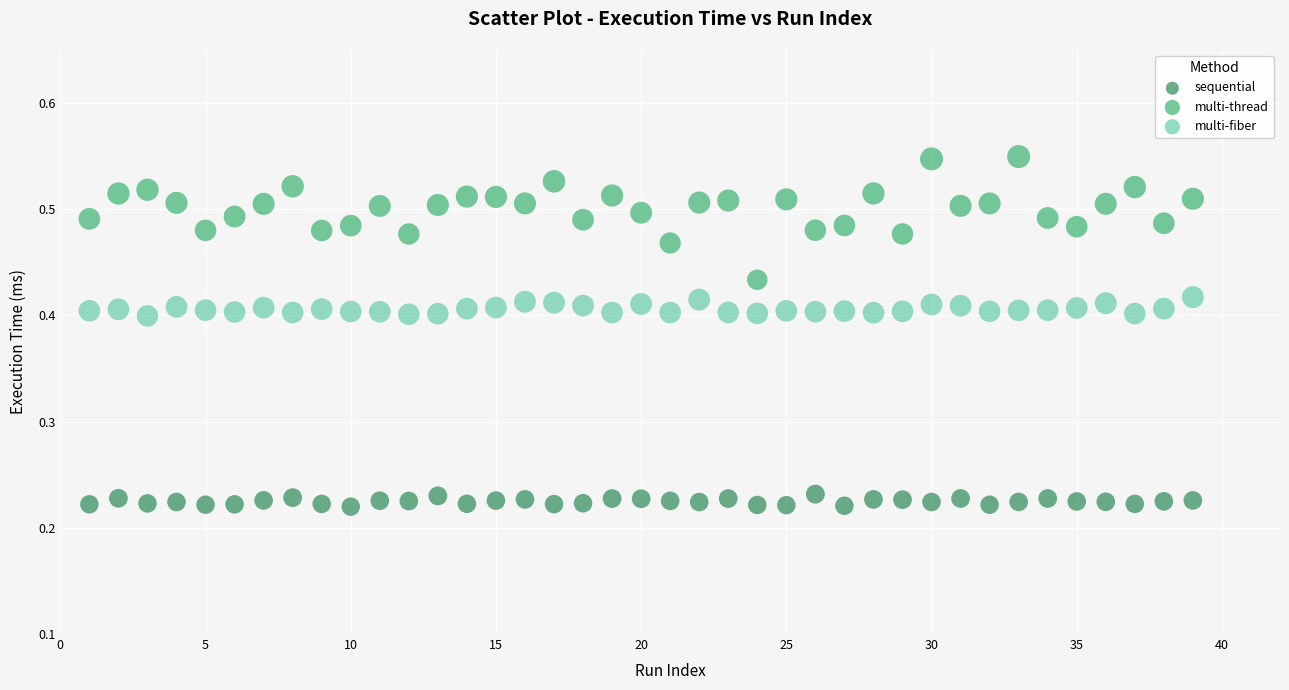

Which series reaches the maximum Y coordinate?

multi-thread